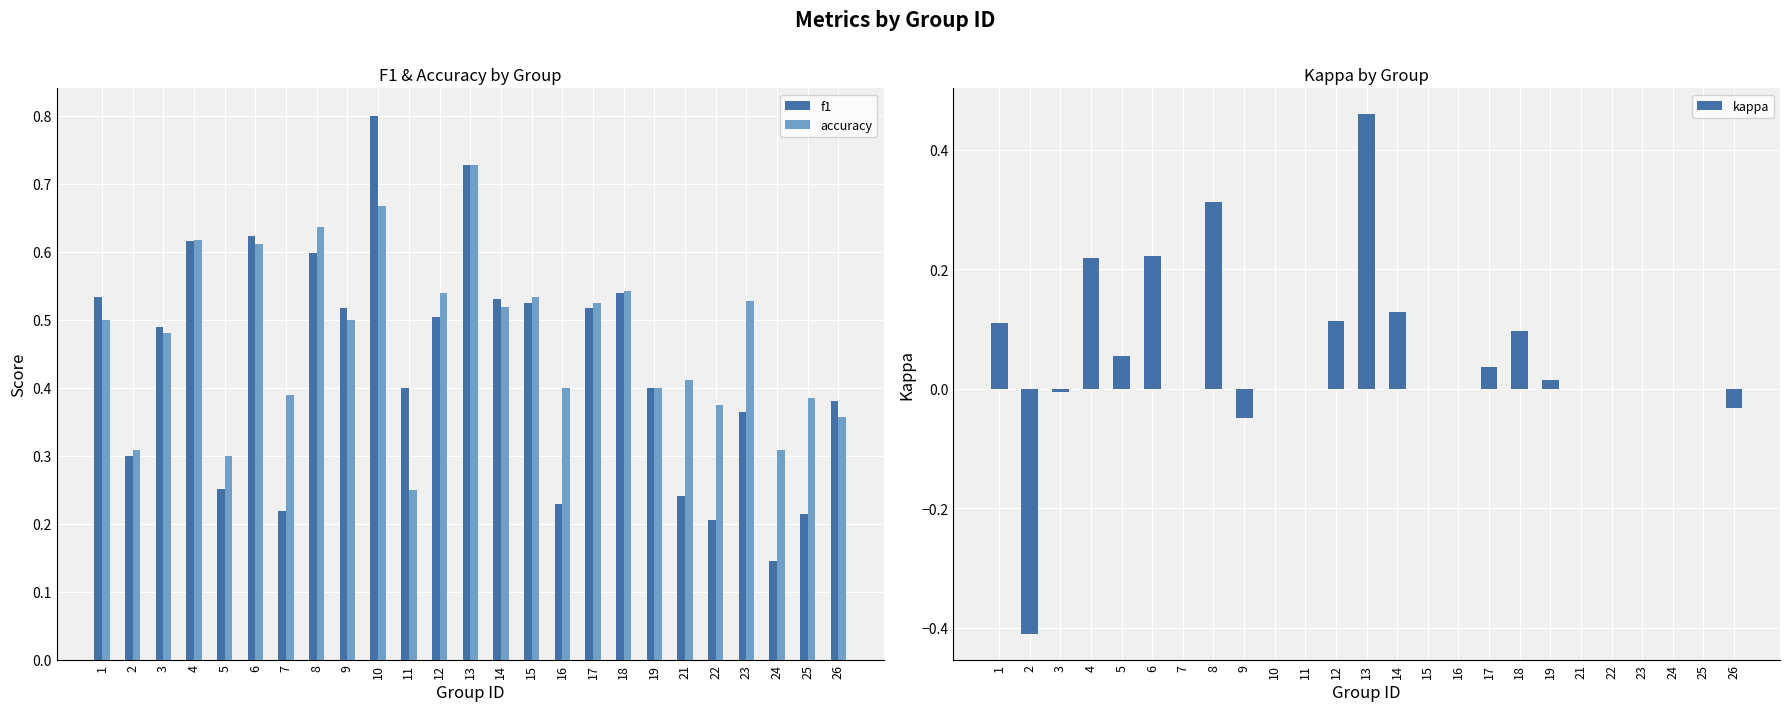

Reading left to right, list all the values displayed in this chart.

f1: 0.5	0.3	0.5	0.6	0.3	0.6	0.2	0.6	0.5	0.8	0.4	0.5	0.7	0.5	0.5	0.2	0.5	0.5	0.4	0.2	0.2	0.4	0.1	0.2	0.4
accuracy: 0.5	0.3	0.5	0.6	0.3	0.6	0.4	0.6	0.5	0.7	0.2	0.5	0.7	0.5	0.5	0.4	0.5	0.5	0.4	0.4	0.4	0.5	0.3	0.4	0.4
kappa: 0.1	-0.4	-0.0	0.2	0.1	0.2	0.0	0.3	-0.0	0.0	0.0	0.1	0.5	0.1	0.0	0.0	0.0	0.1	0.0	0.0	0.0	0.0	0.0	0.0	-0.0